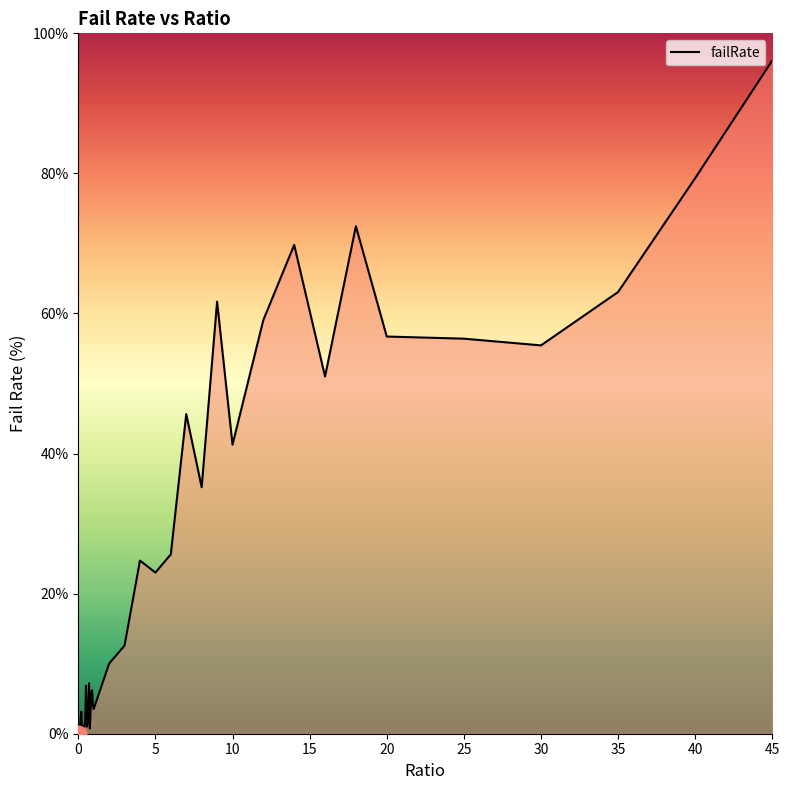

What is the maximum value shown in the chart?

96.1